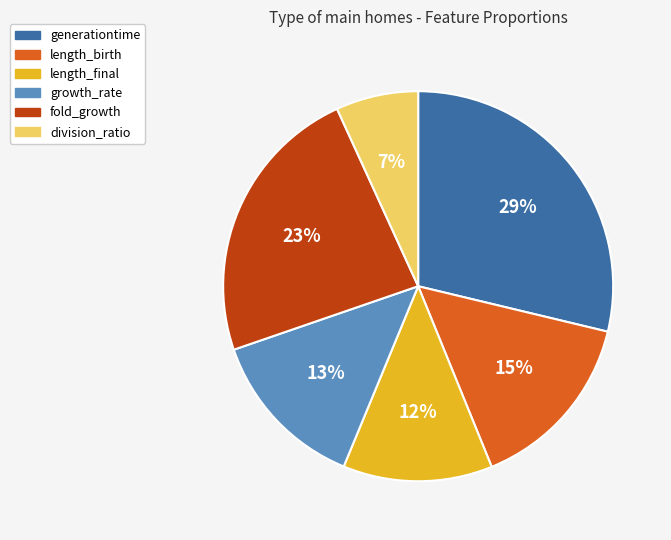

Is there any slice that represents more than half of the pie?

No